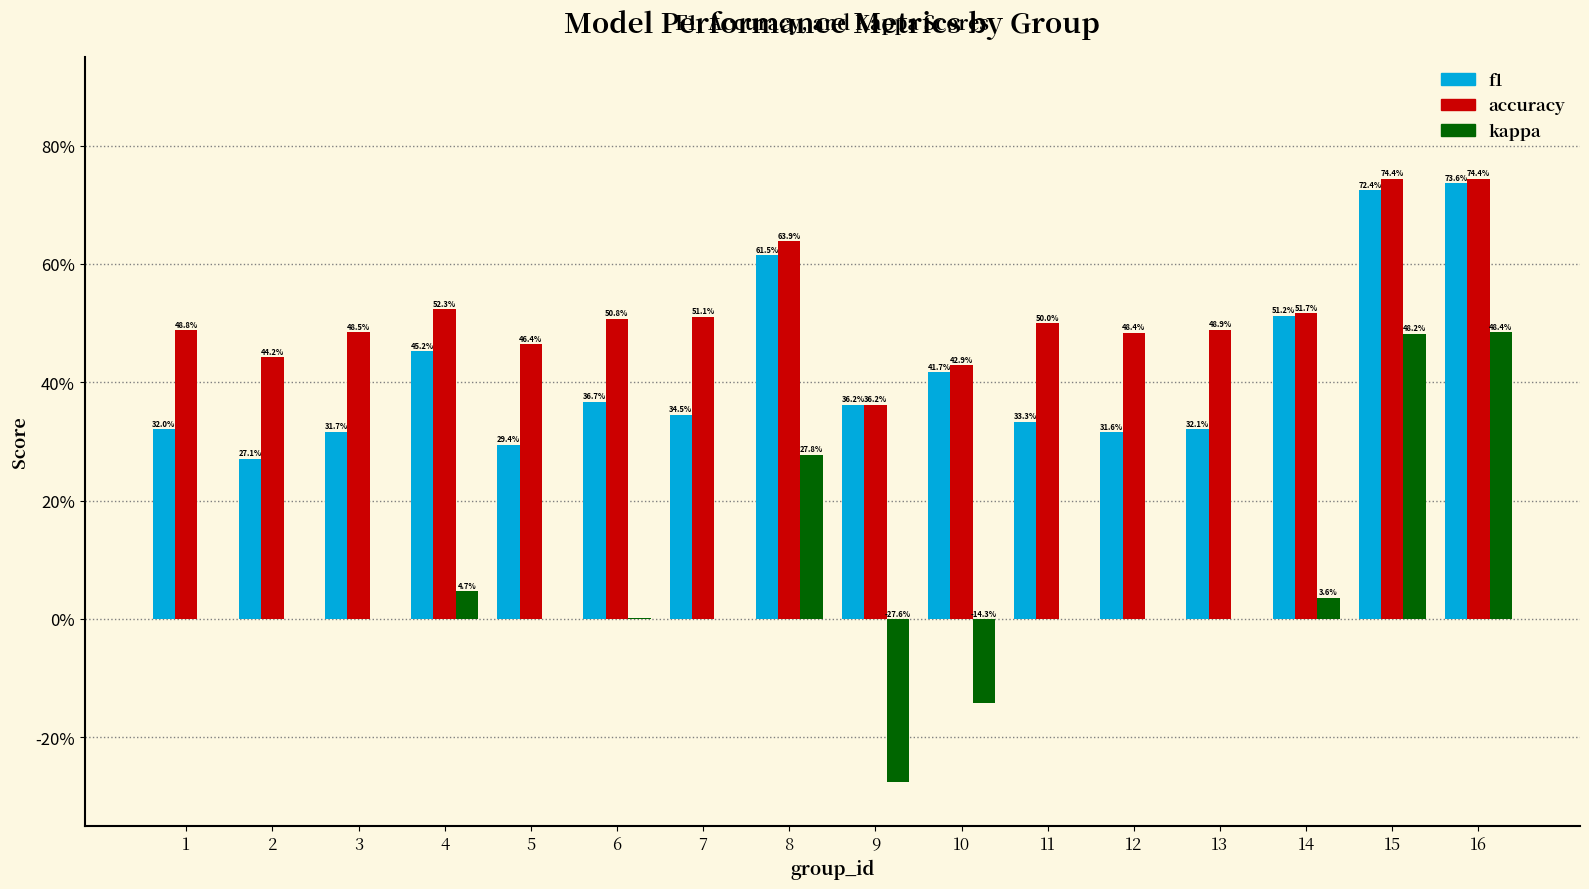

Reading right to left, transcribe all the data shown in this chart.

f1: 0.7	0.7	0.5	0.3	0.3	0.3	0.4	0.4	0.6	0.3	0.4	0.3	0.5	0.3	0.3	0.3
accuracy: 0.7	0.7	0.5	0.5	0.5	0.5	0.4	0.4	0.6	0.5	0.5	0.5	0.5	0.5	0.4	0.5
kappa: 0.5	0.5	0.0	0.0	0.0	0.0	-0.1	-0.3	0.3	0.0	0.0	0.0	0.0	0.0	0.0	0.0